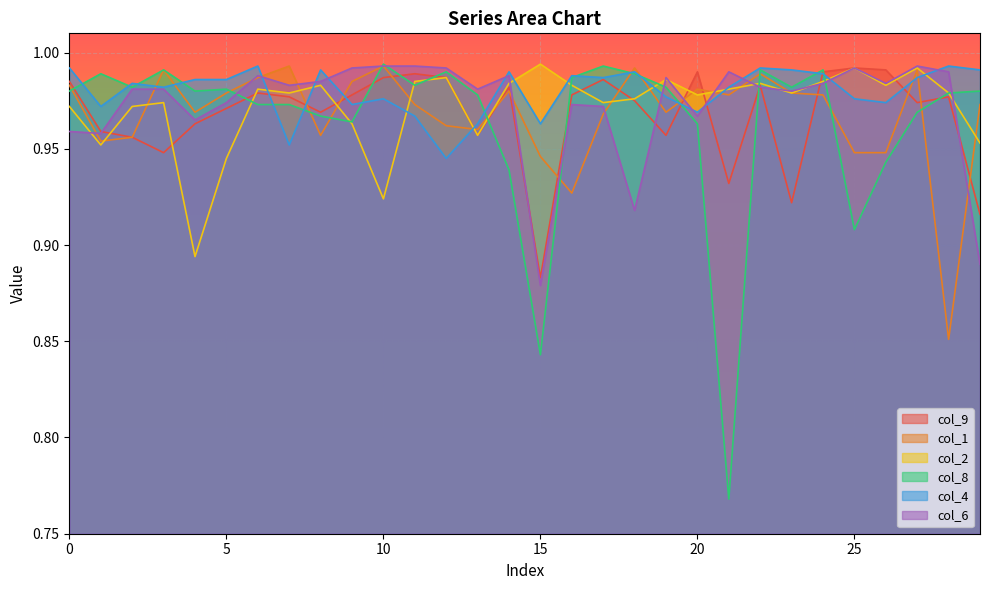

True or false: col_4 has a value of 1.0 at 0.

True